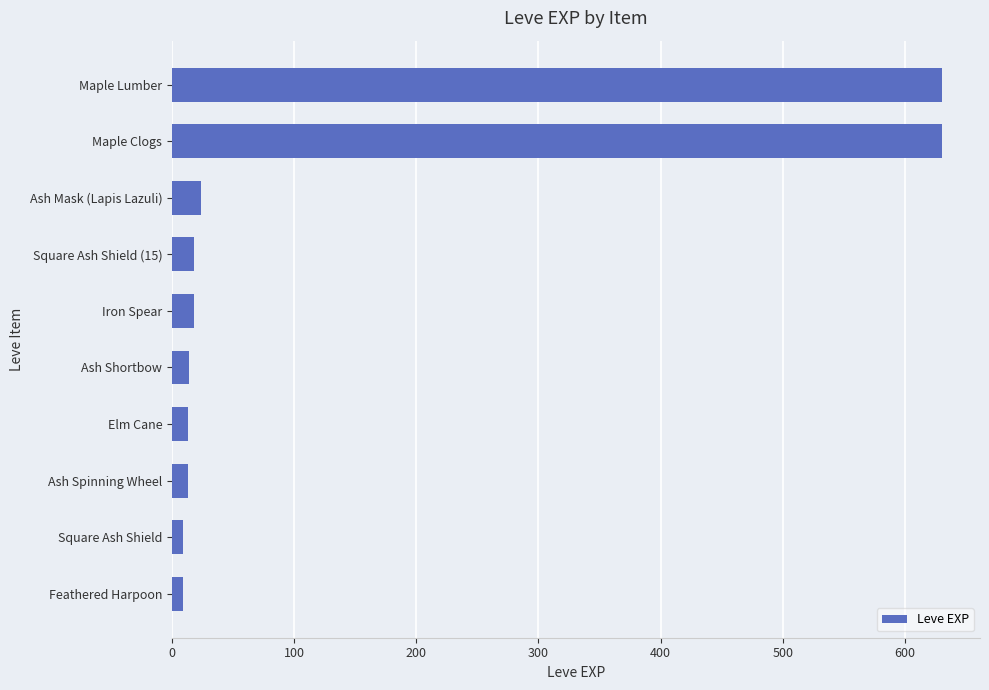

What is the change in value from Maple Clogs to Iron Spear?

-612